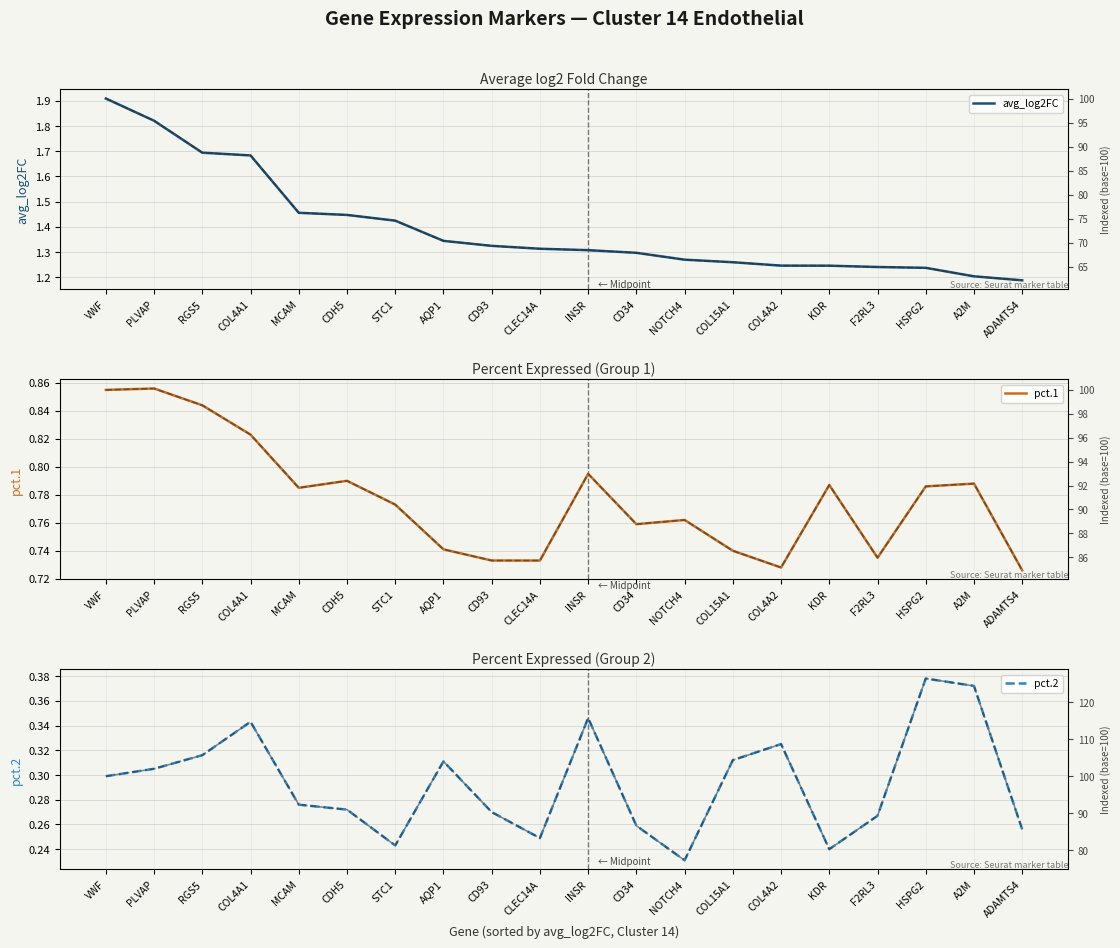

List the series in order of their peak value, lowest first.

pct.2, pct.1, avg_log2FC, avg_log2FC (norm), pct.1 (norm), pct.2 (norm)